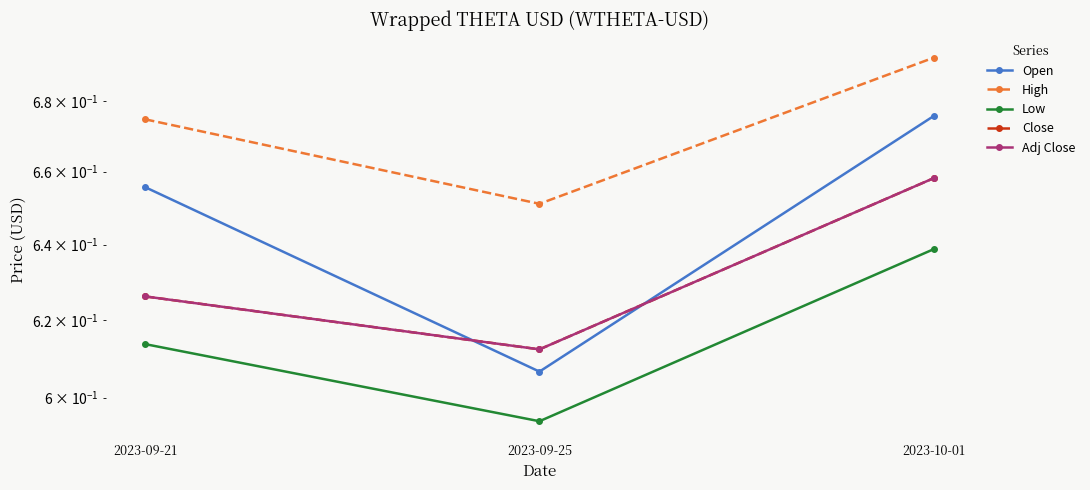

Reading right to left, extract all data points from this chart.

Open: 0.7	0.6	0.7
High: 0.7	0.7	0.7
Low: 0.6	0.6	0.6
Close: 0.7	0.6	0.6
Adj Close: 0.7	0.6	0.6